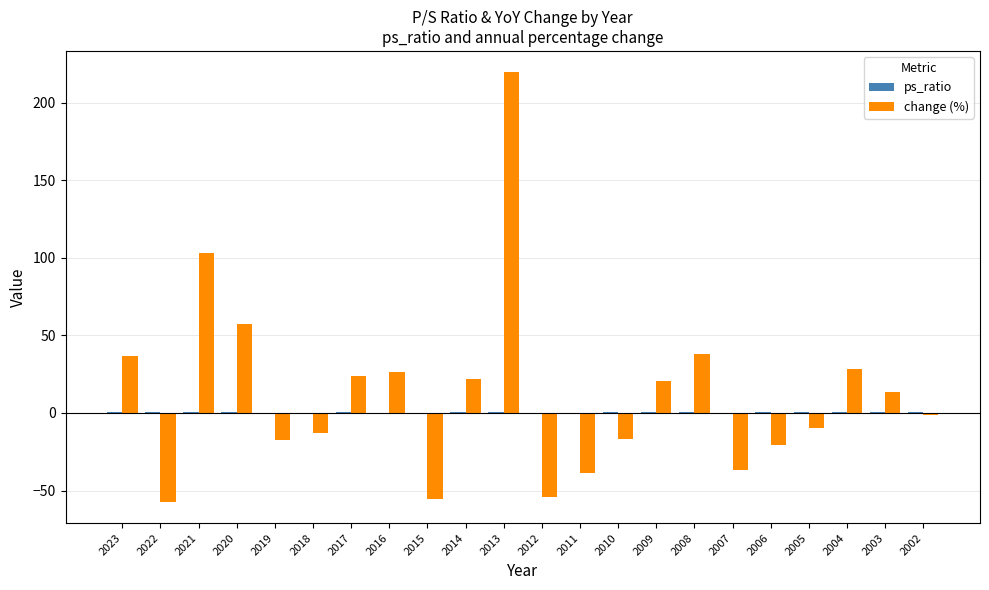

What is the greatest value displayed?

219.5